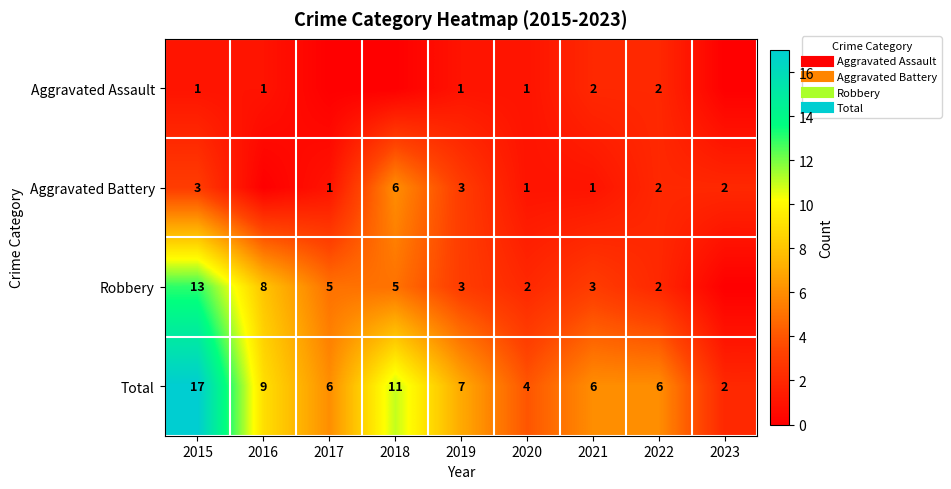

At how many categories does at least one series exceed 11?

1